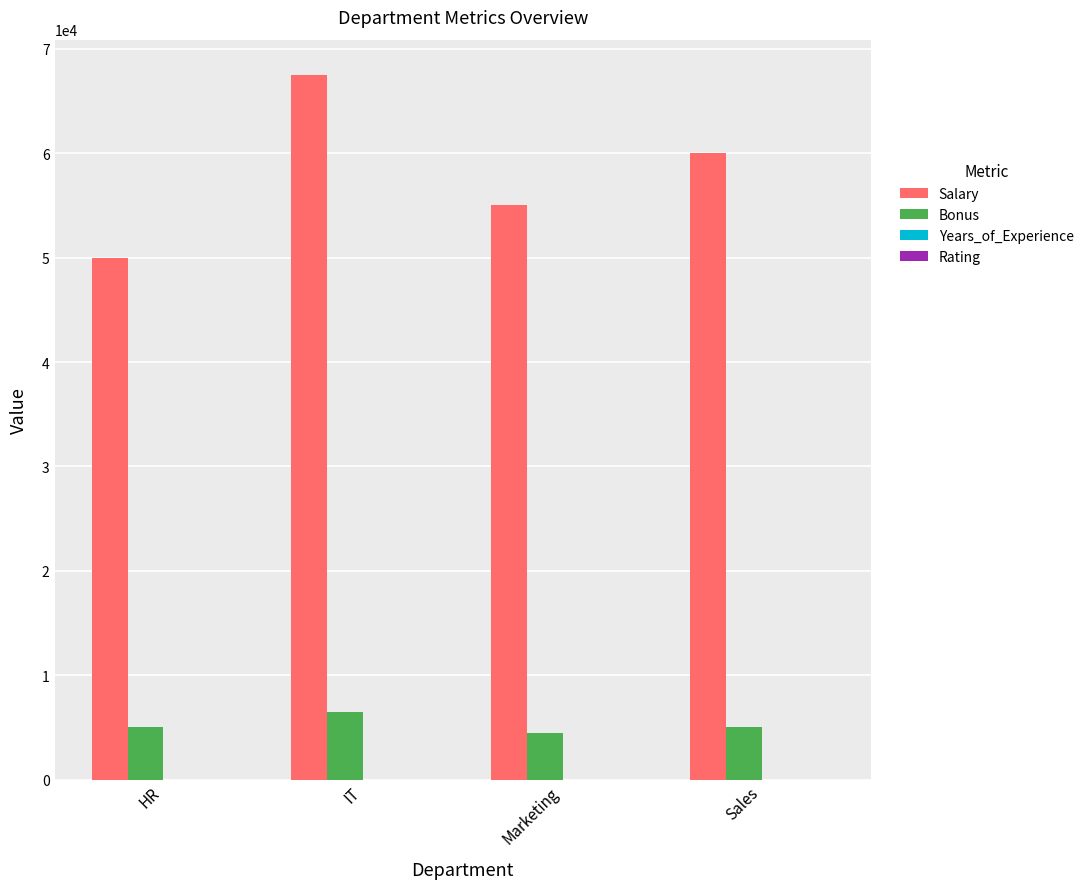

What is the sum of all Salary values?

232500.0